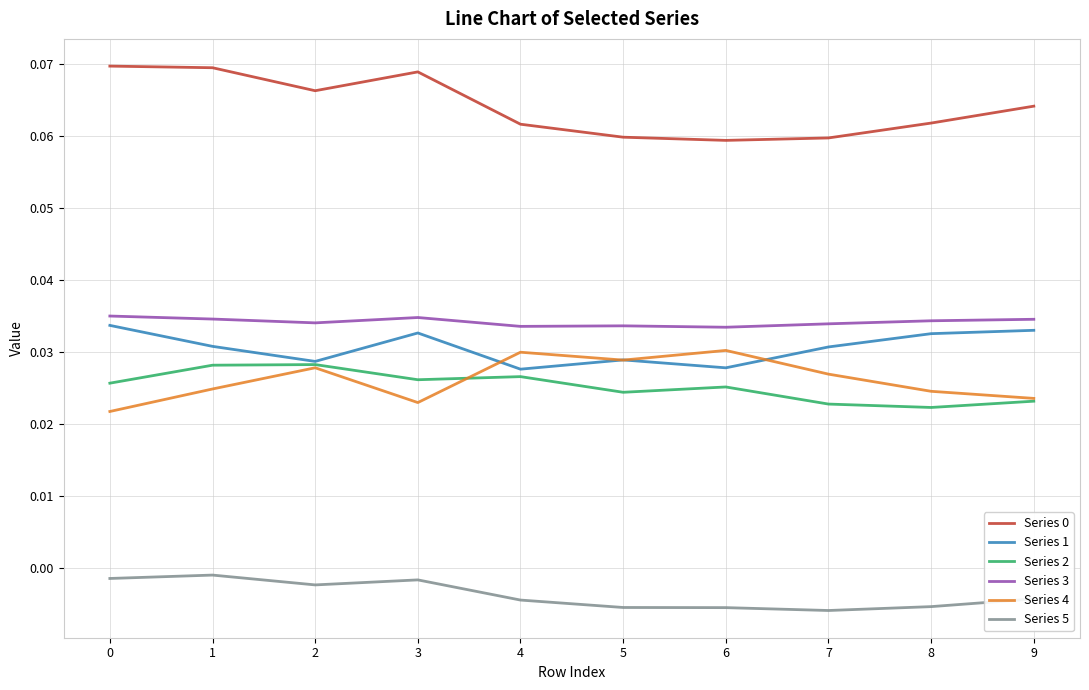

At which category does Series 1 reach its first local valley?

2